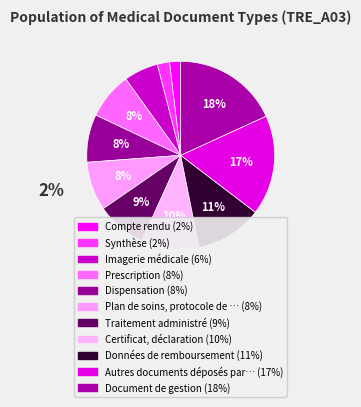

Count the number of slices in the pie.

11